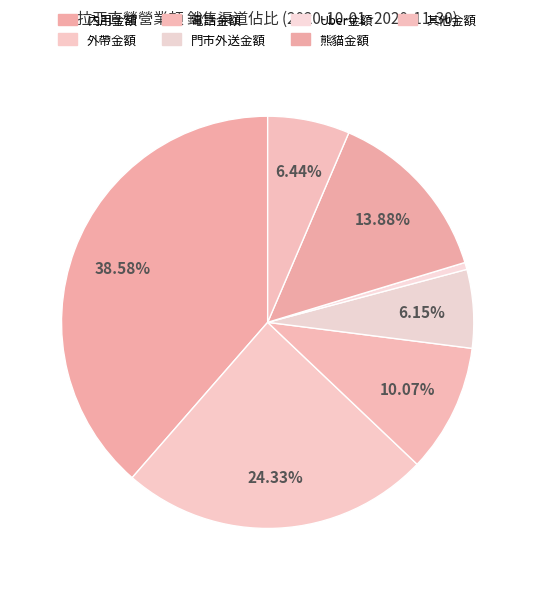

The 外帶金額 slice represents 38% of the pie. True or false?

False